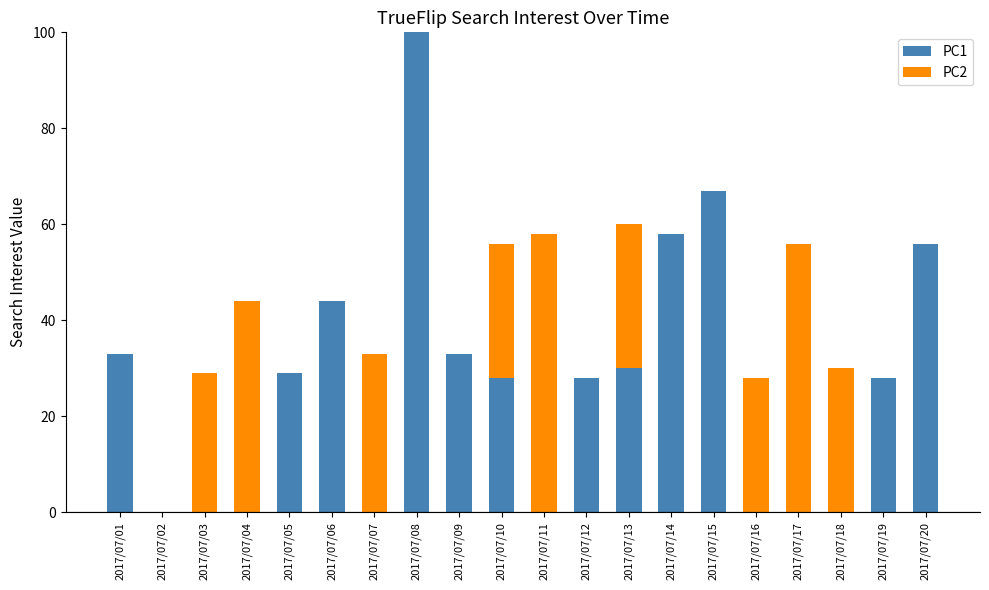

Is it true that PC1 equals -63 at 2017/07/04?

False